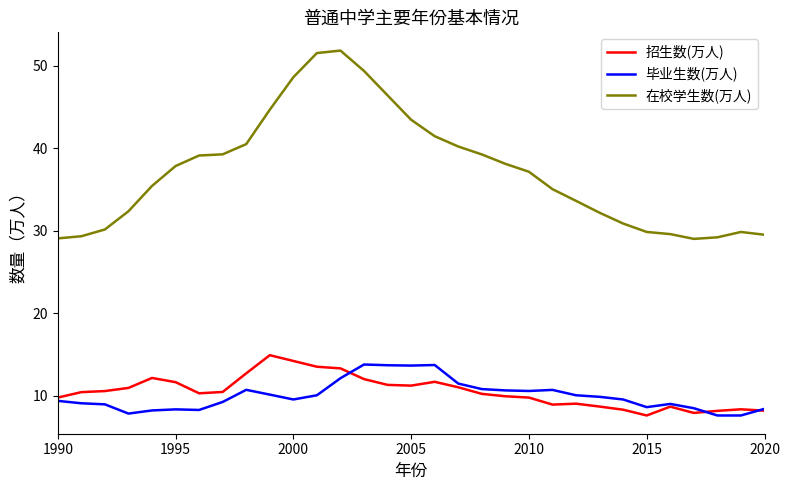

What are all the series names shown in the legend?

招生数(万人), 毕业生数(万人), 在校学生数(万人)